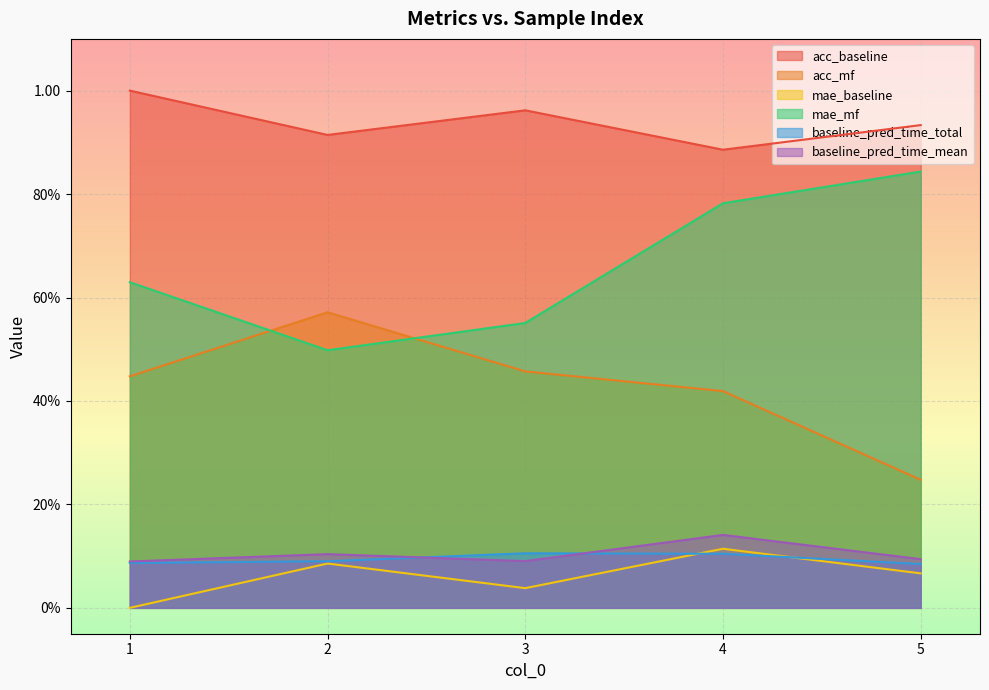

True or false: mae_mf and baseline_pred_time_total cross at least once.

False